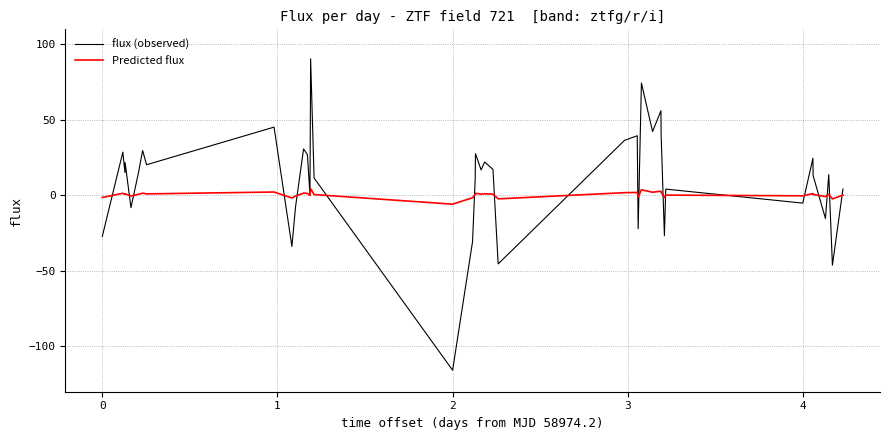

Rank the series by their maximum value, from highest to lowest.

flux (observed), Predicted flux